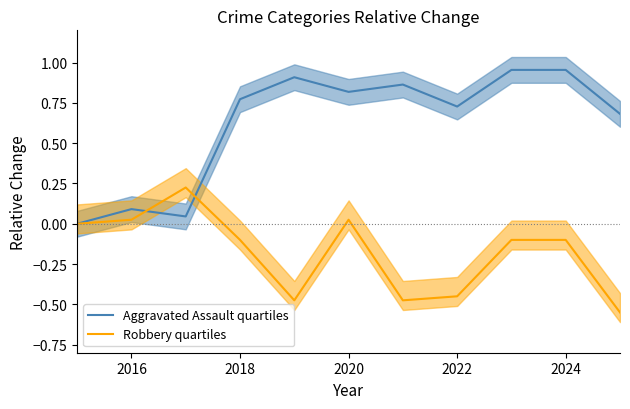

How many lines are shown in the chart?

2